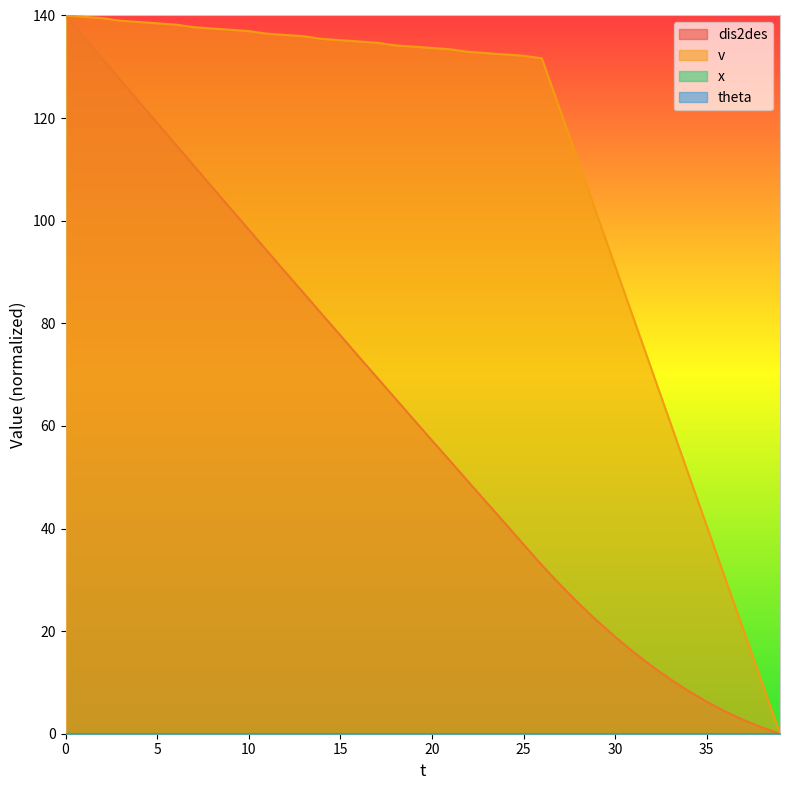

True or false: dis2des and v intersect in this chart.

False